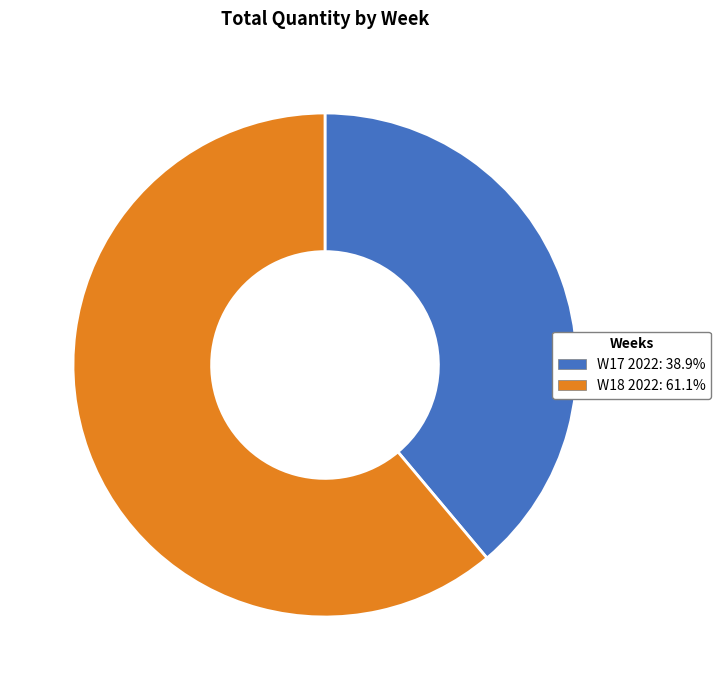

Rank the categories by value from lowest to highest.

W17 2022, W18 2022